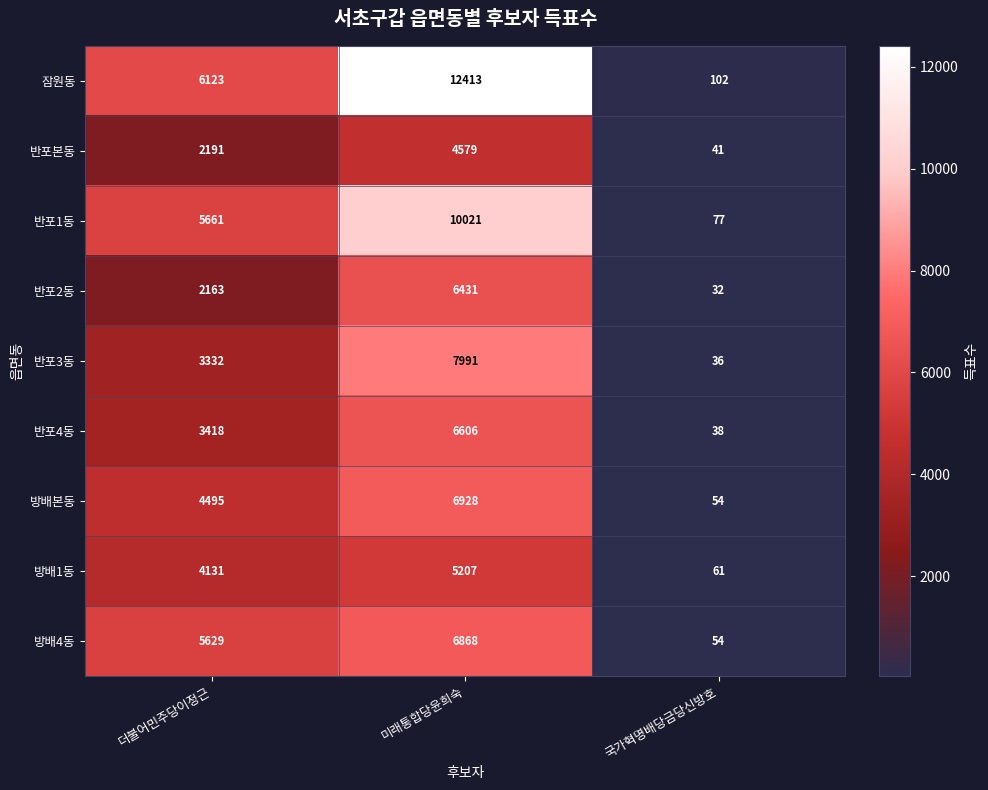

Which series has the largest total across all categories?

잠원동